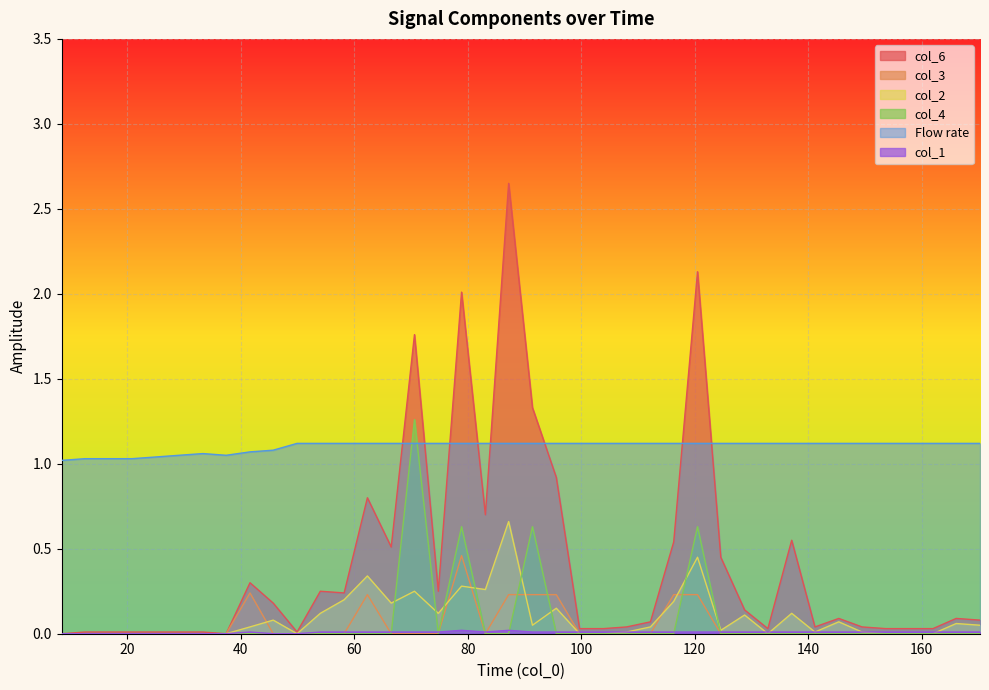

Which label corresponds to the smallest value in the chart?

8.4